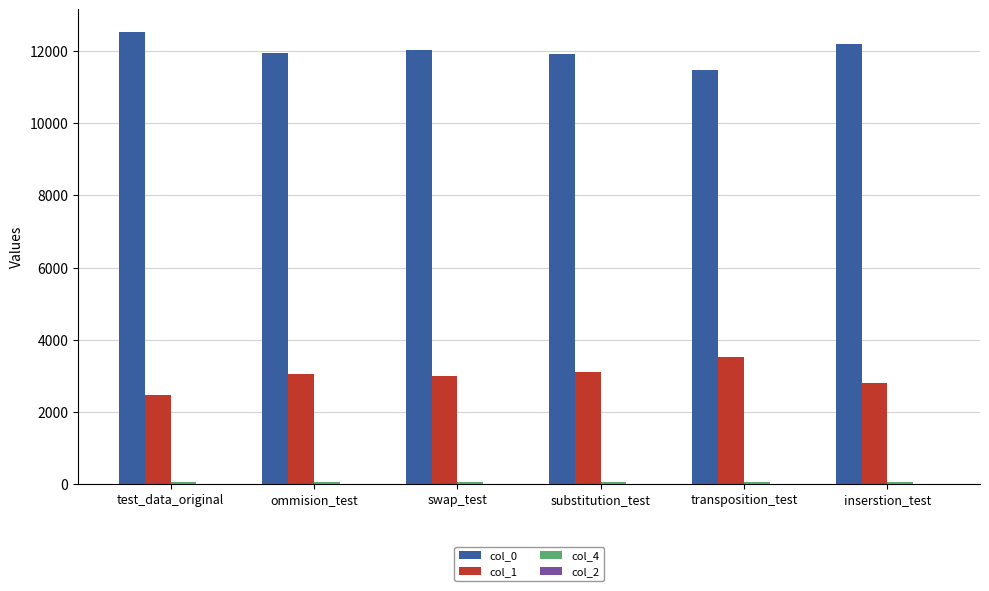

What is the value of the col_0 bar at the 2nd from the left?

11957.0